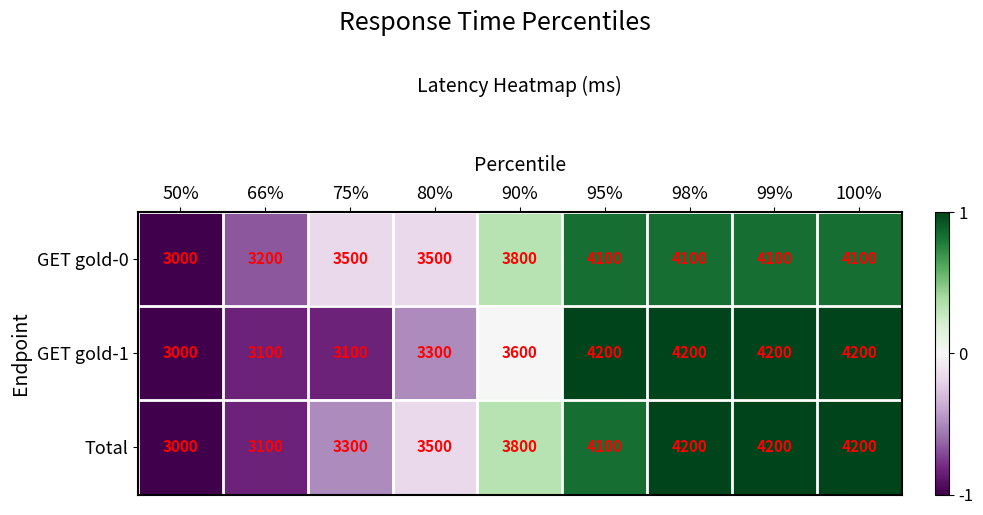

How many values in the Total series are below 3800?

4